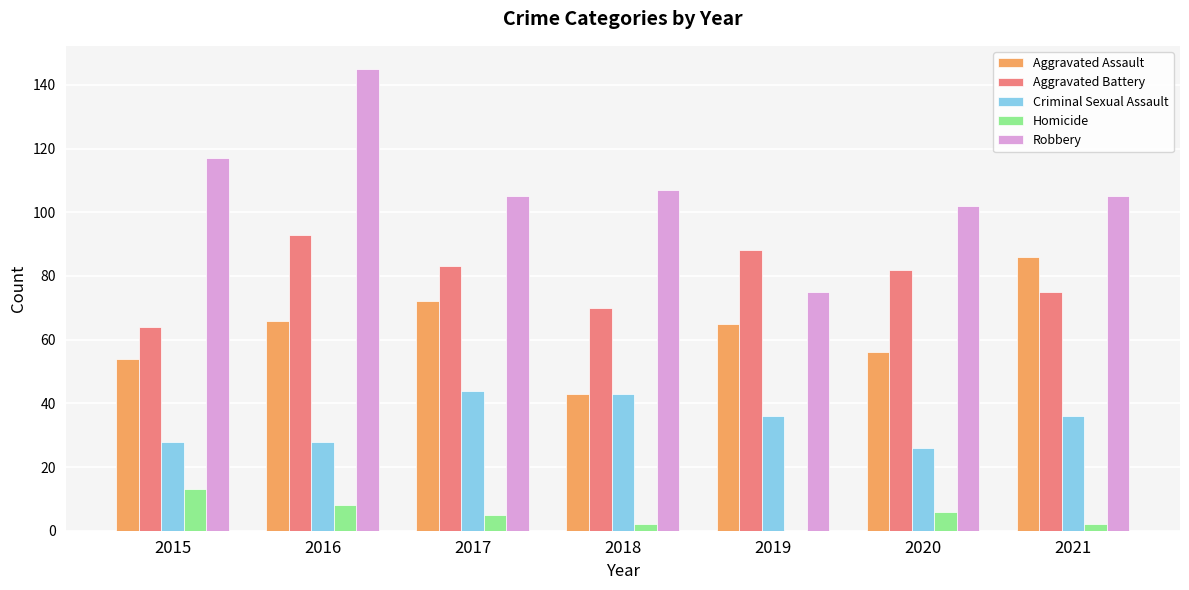

Which category has the highest value in the Robbery series?

2016